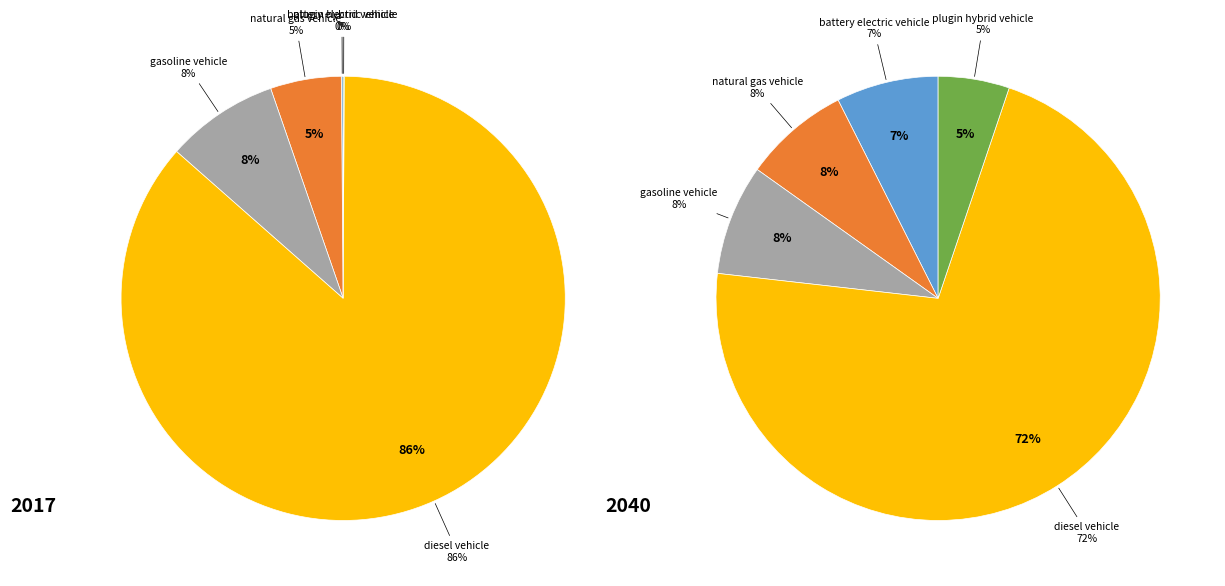

How much of the chart is everything except 2?

91.8%